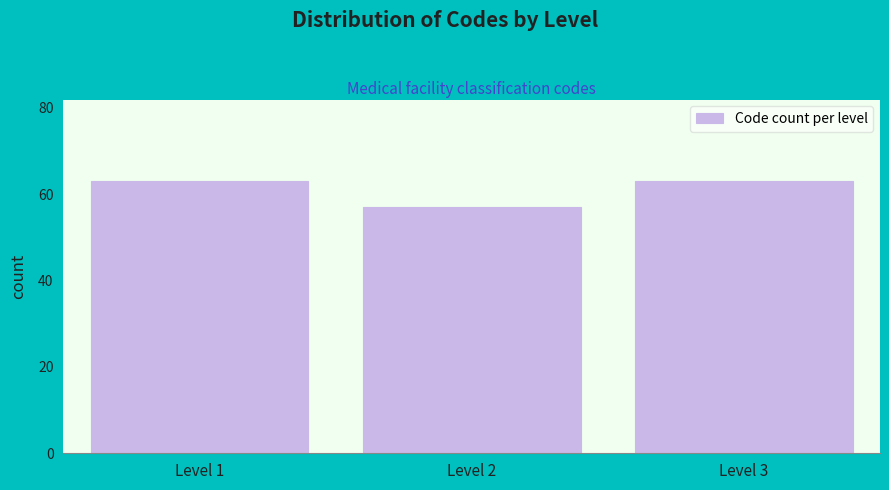

Reading left to right, list all the values displayed in this chart.

Level 1=63	Level 2=57	Level 3=63